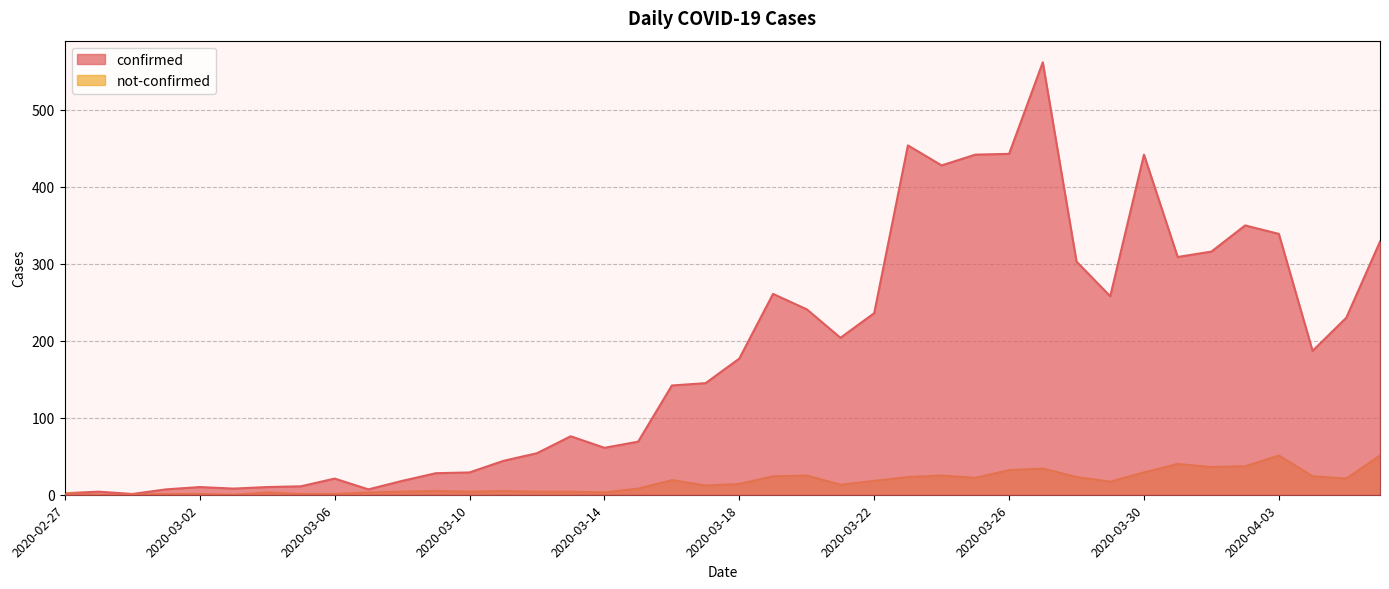

What is the label of the 9th point from the left?

2020-03-06